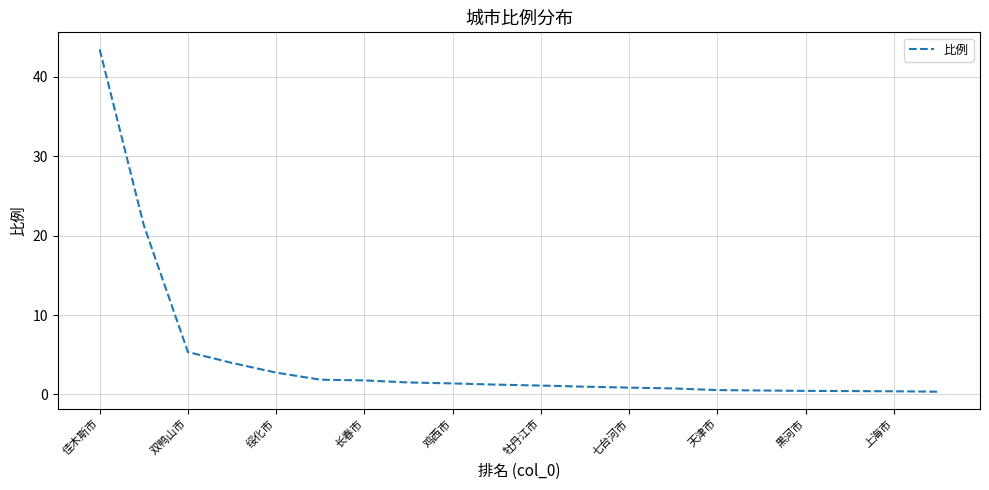

Does the chart have visible grid lines?

Yes